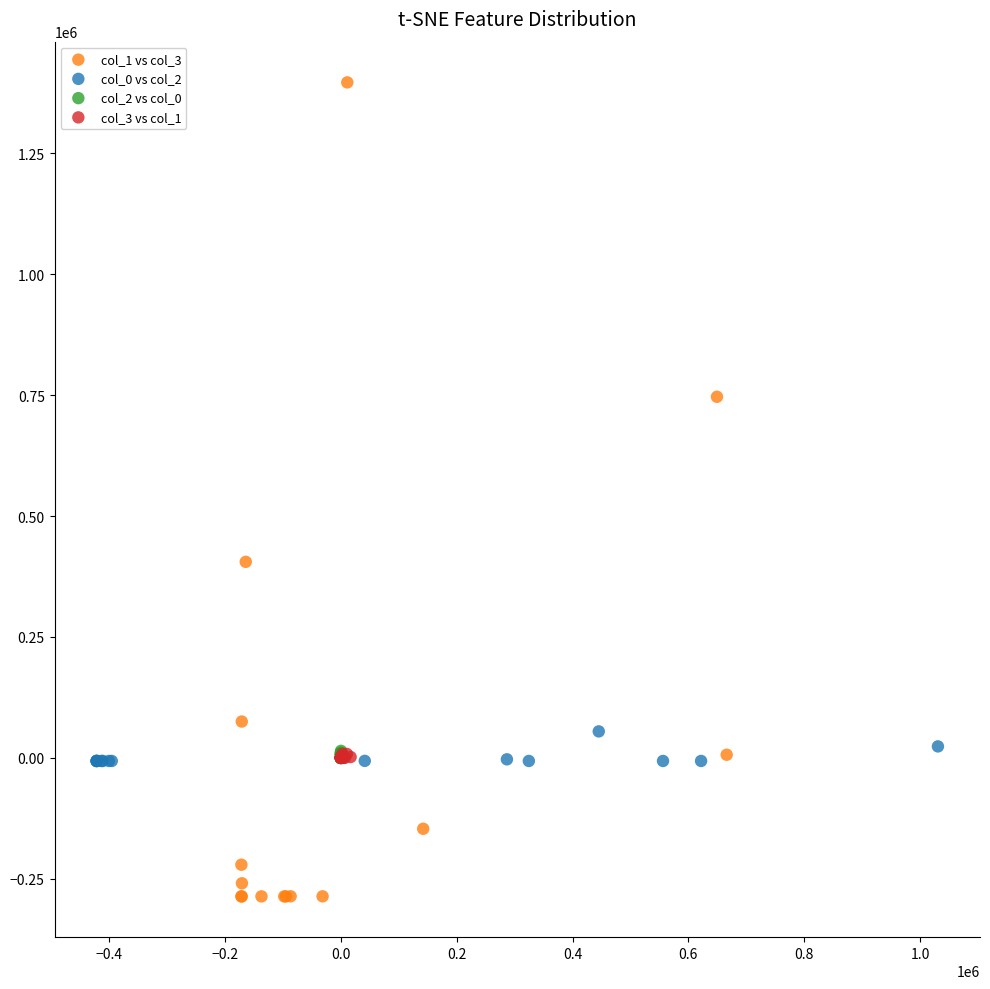

What are all the series names shown in the legend?

col_1 vs col_3, col_0 vs col_2, col_2 vs col_0, col_3 vs col_1